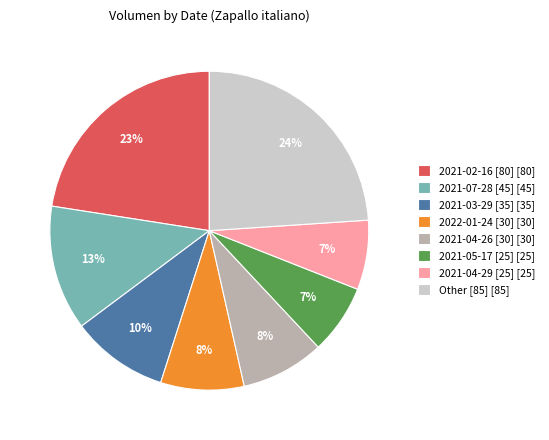

Is the sum of 2021-04-26 [30] [30] and 2022-01-24 [30] [30] greater than half?

No